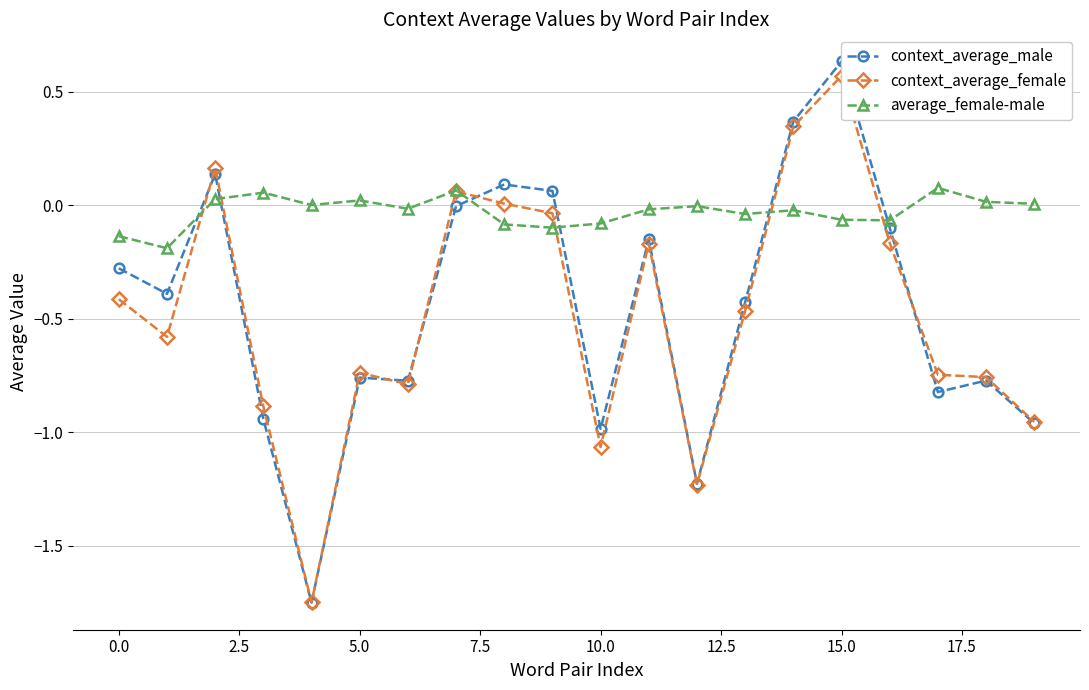

True or false: average_female-male has more than 0 interior local peaks.

True